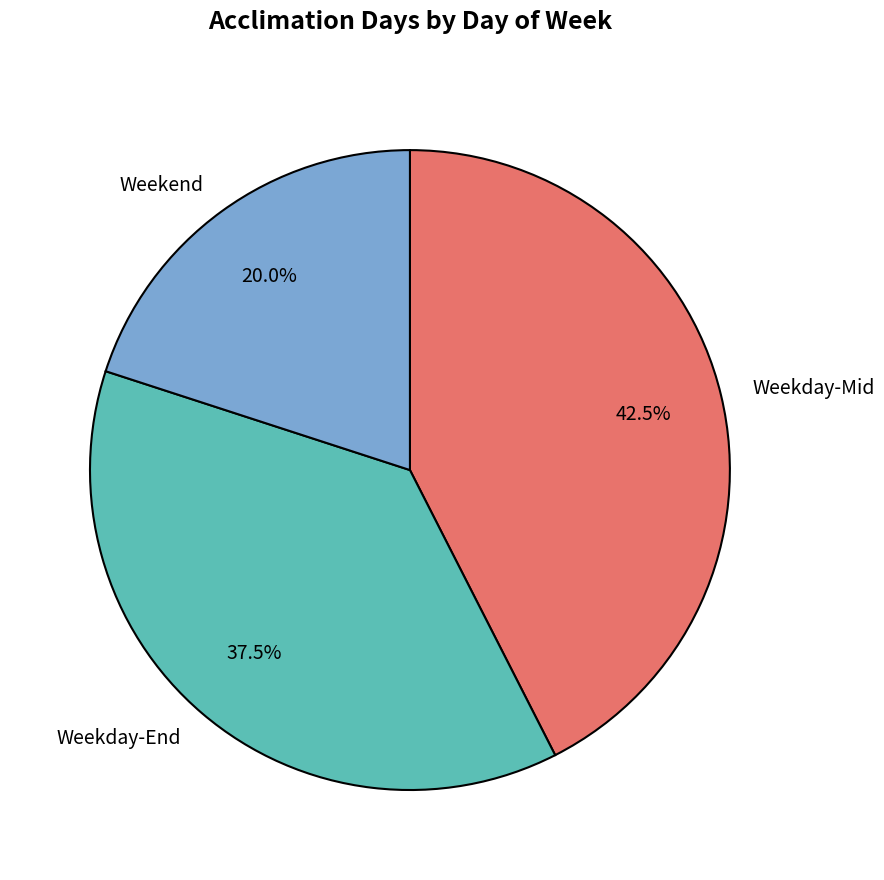

Is there any slice that represents more than half of the pie?

No